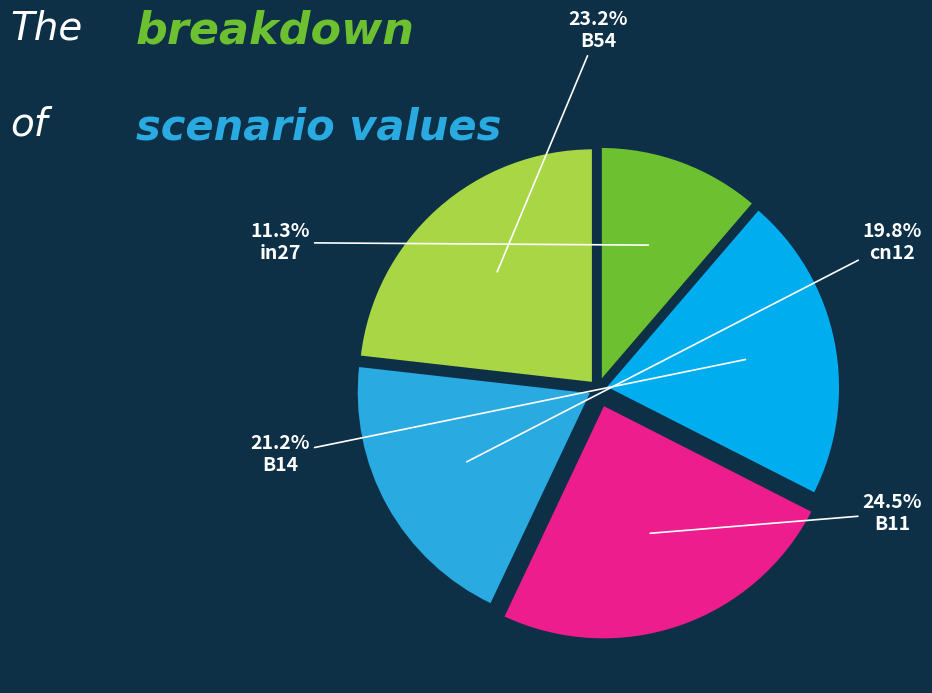

Which slice is the smallest?

in27